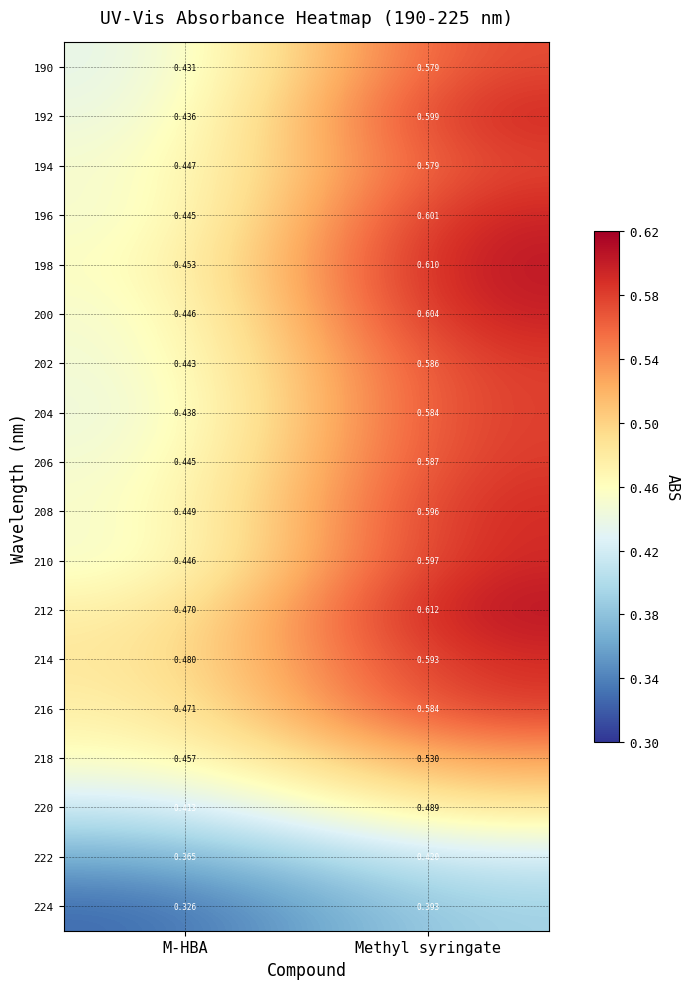

List the labels in order of 218 value, largest first.

Methyl syringate, M-HBA